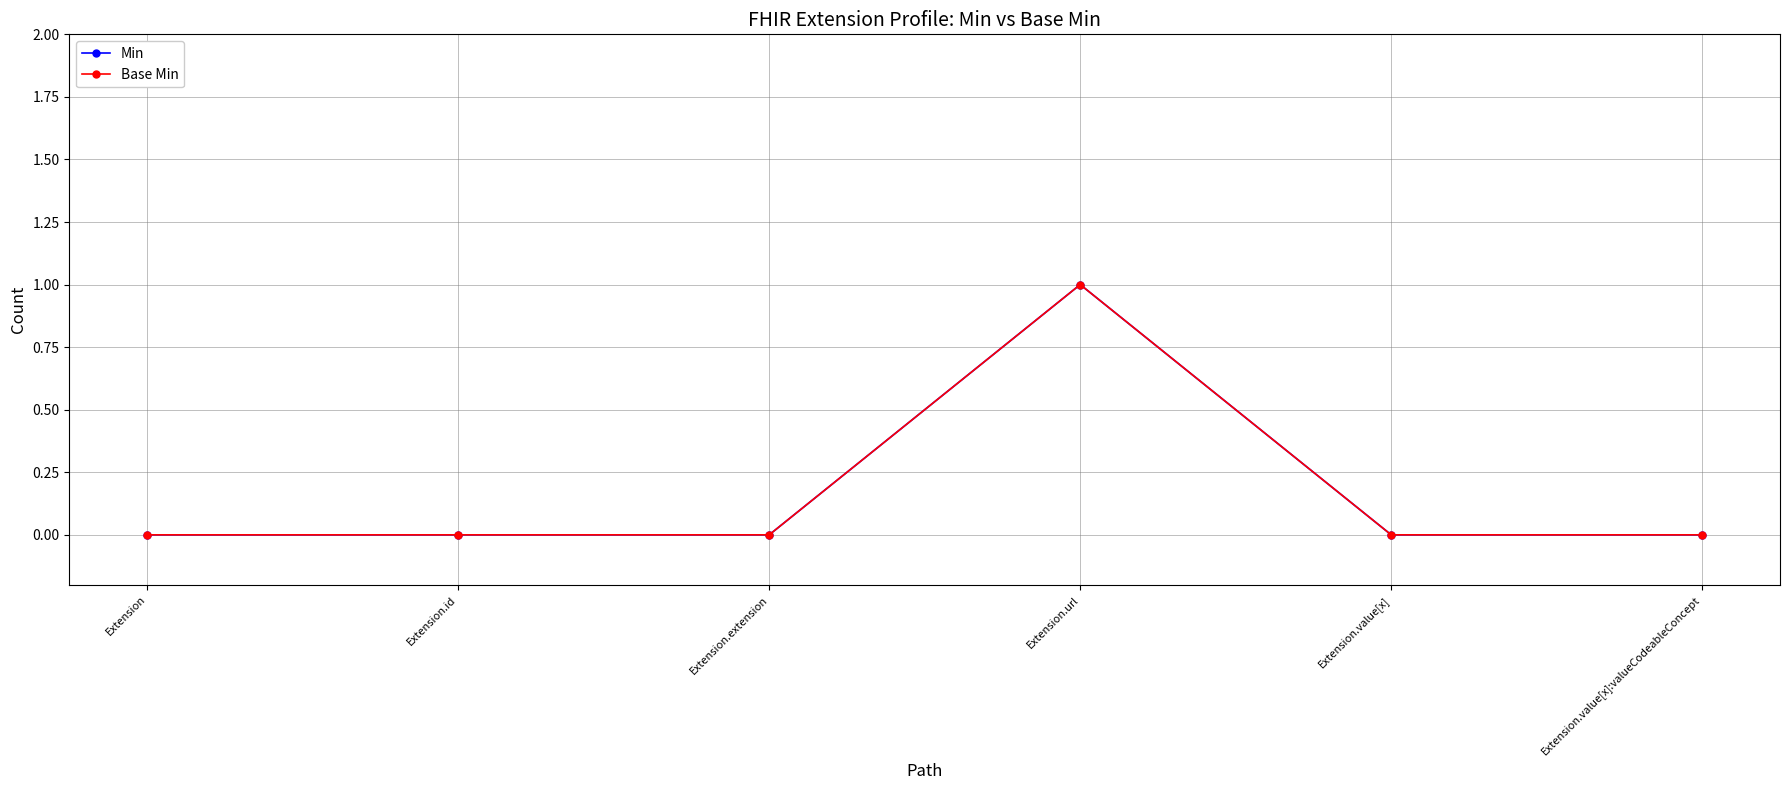

Count the number of categories in the chart.

6